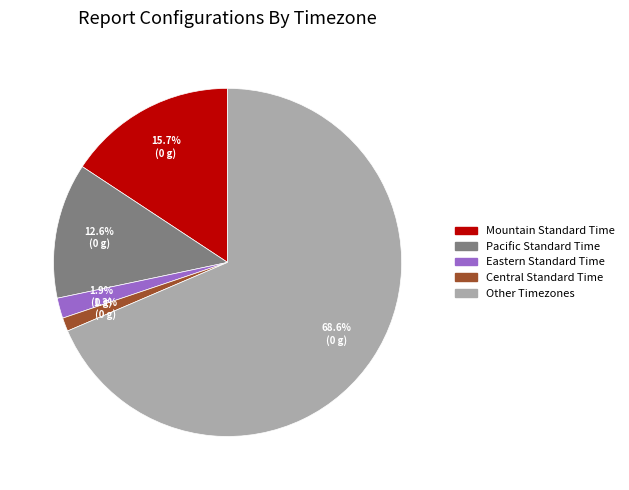

What is the majority slice?

Other Timezones